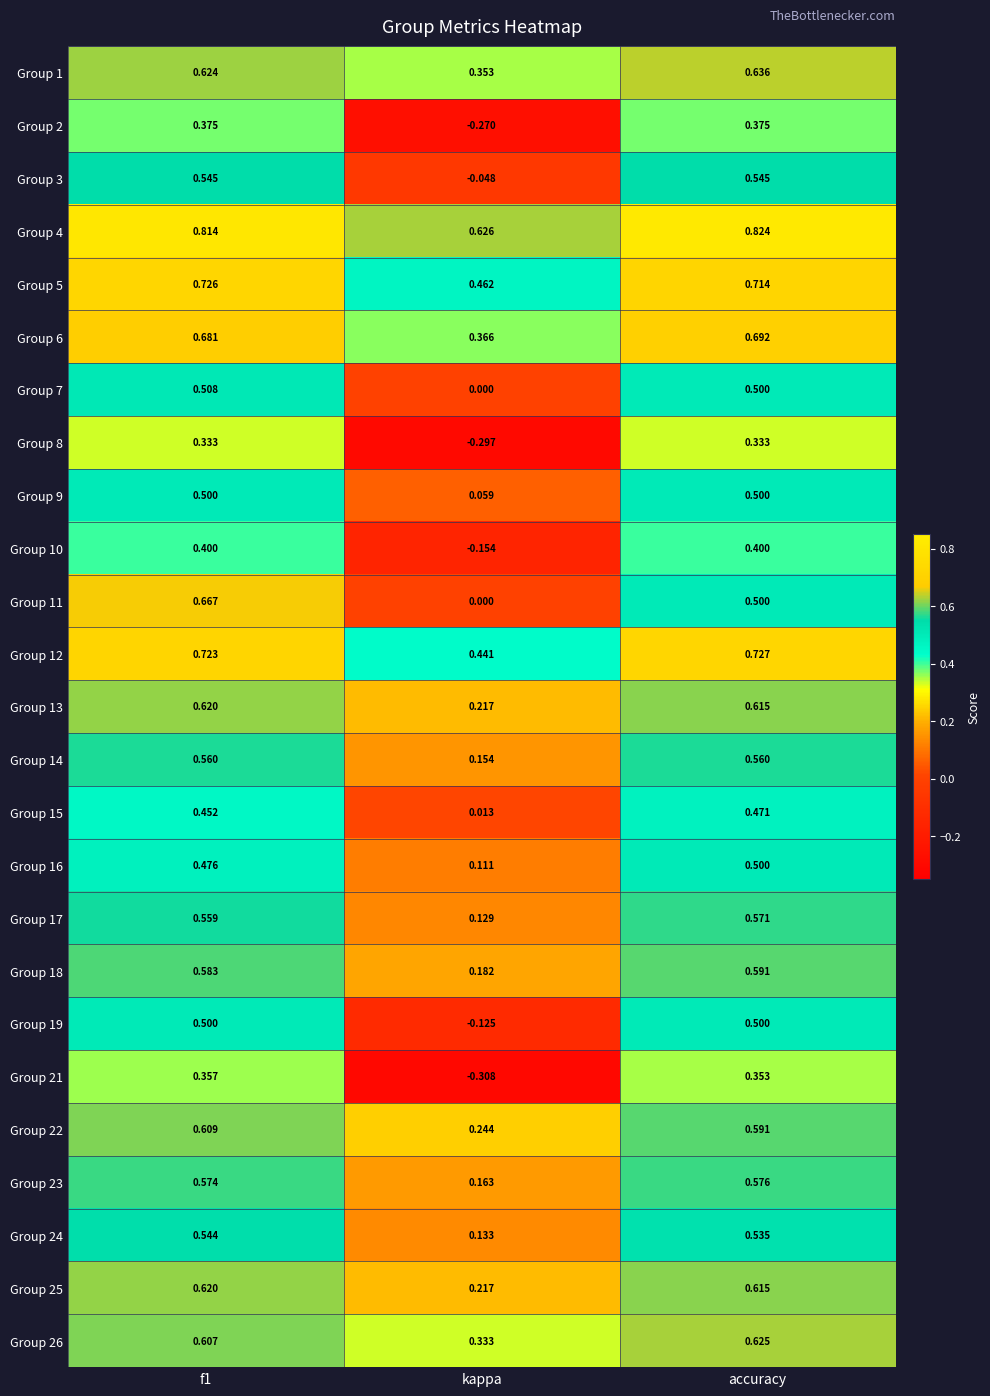

At which label is Group 17 closest to 0?

kappa